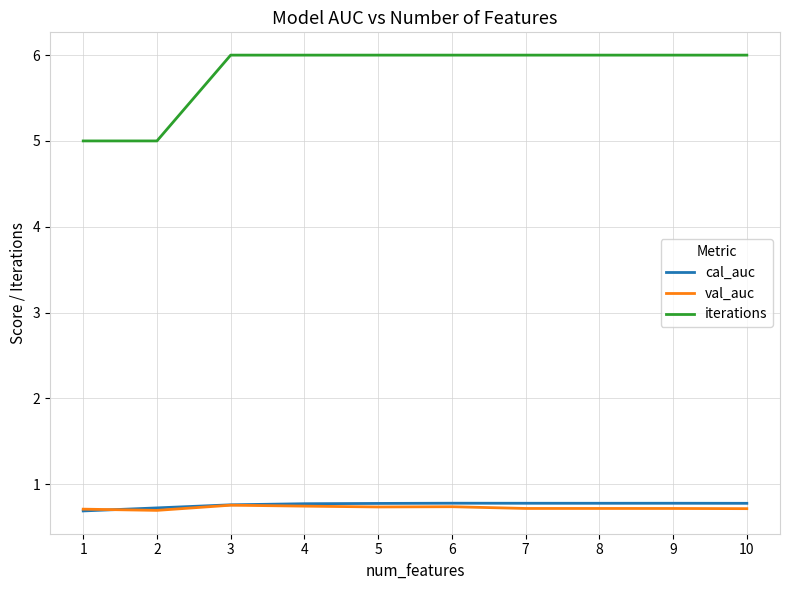

What is the minimum value shown in the chart?

0.7